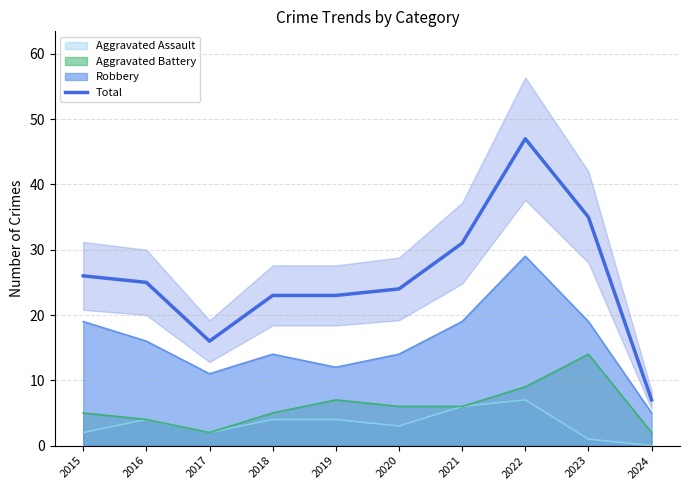

Which has a higher value, 2022 or 2015?

2022